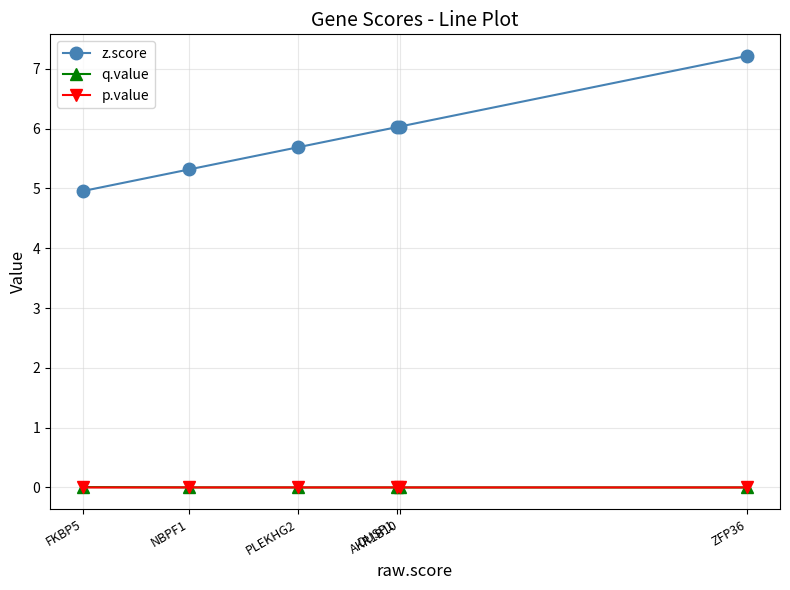

True or false: q.value and z.score intersect in this chart.

False